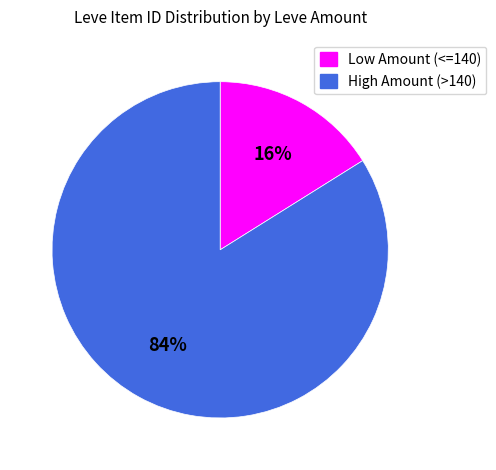

How many slices are in this pie chart?

2